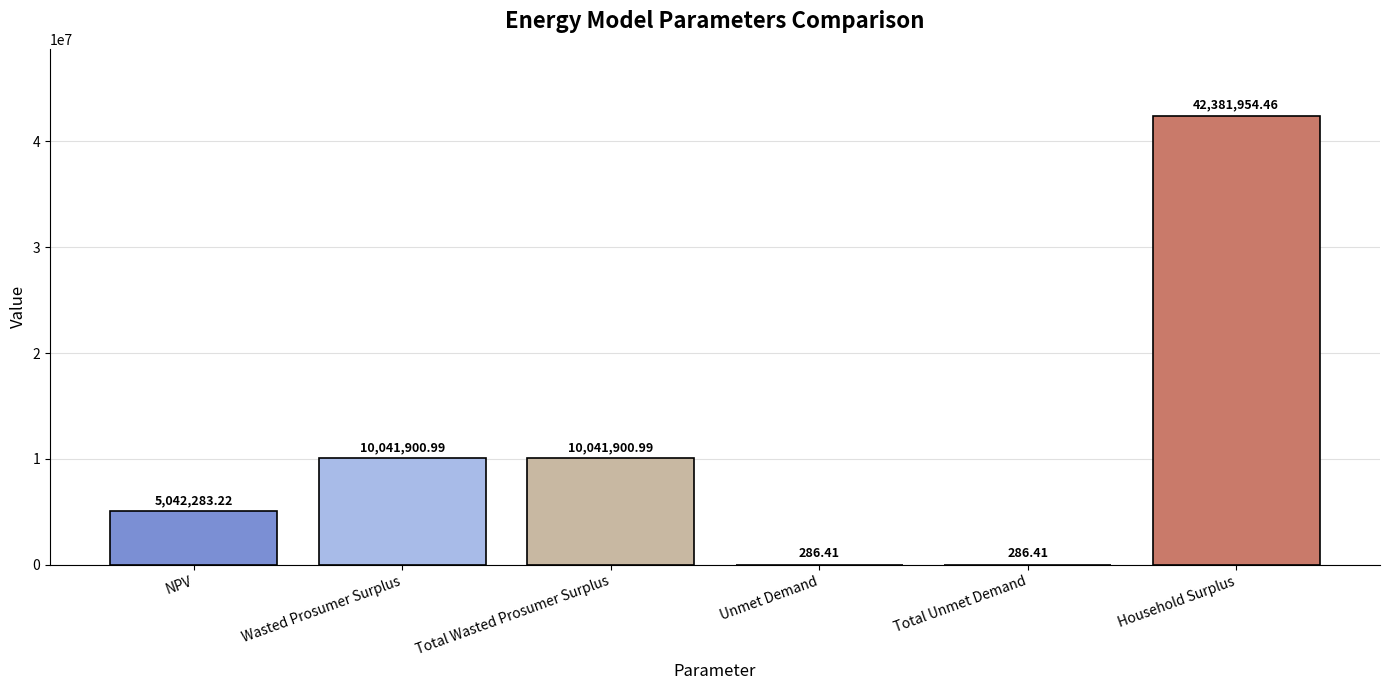

What is the change in value from NPV to Total Wasted Prosumer Surplus?

+4999617.8